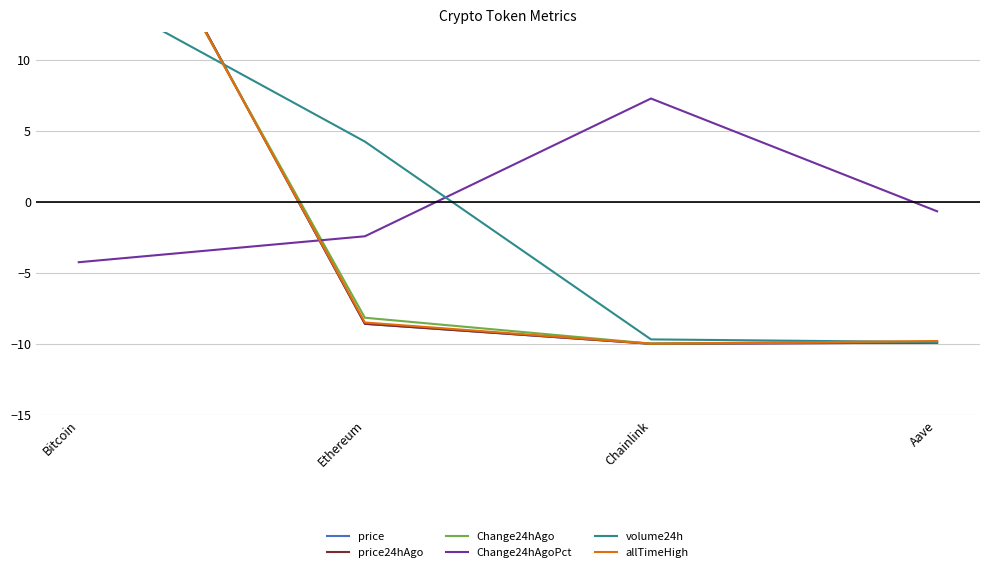

Between Aave and Chainlink, which is larger?

Aave